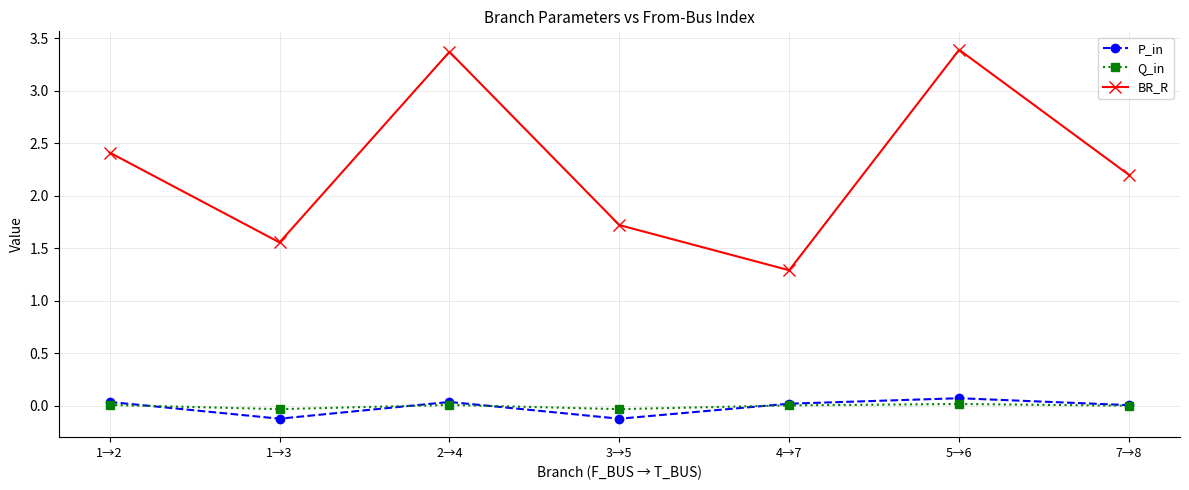

In Q_in, how many points are higher than both neighbors (excluding endpoints)?

2